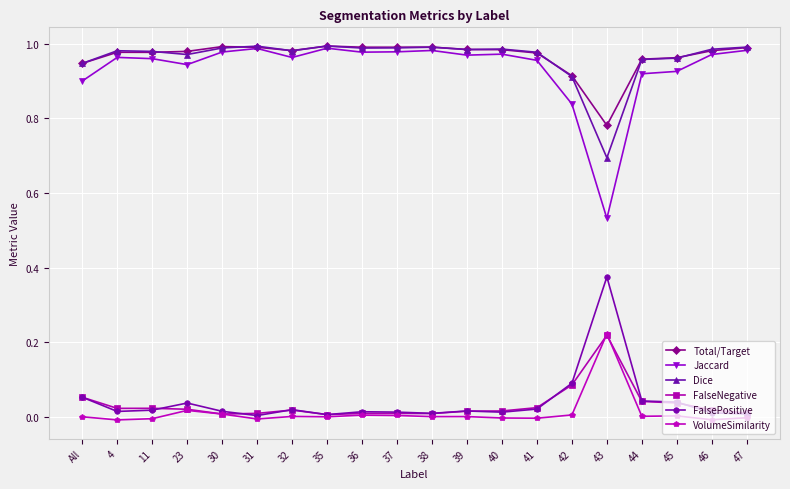

Where is the first local maximum for FalsePositive?

23